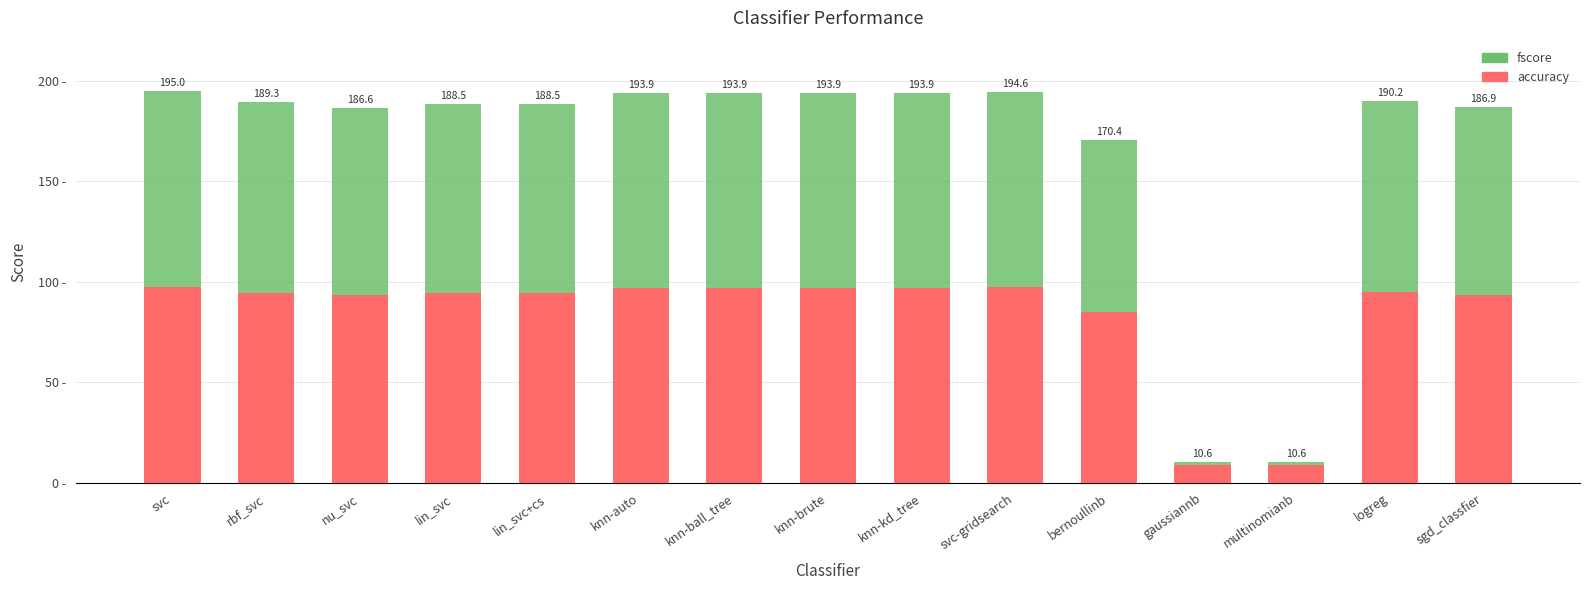

The accuracy series shows 9.1 at gaussiannb. True or false?

True